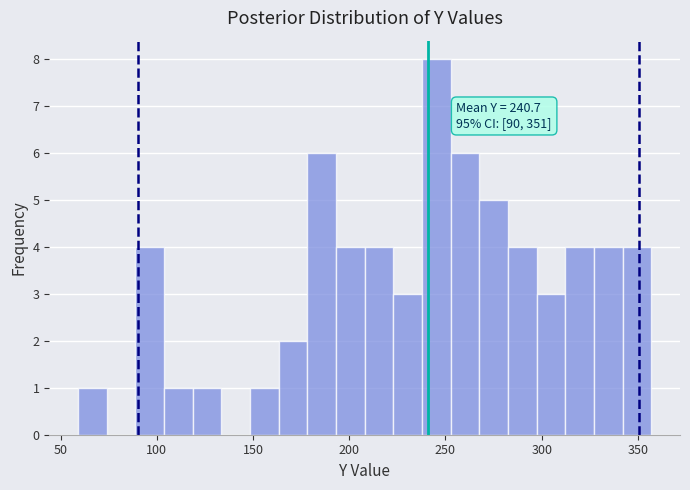

Read against the x-axis, roughly where is the centre of the tallest bar?

245